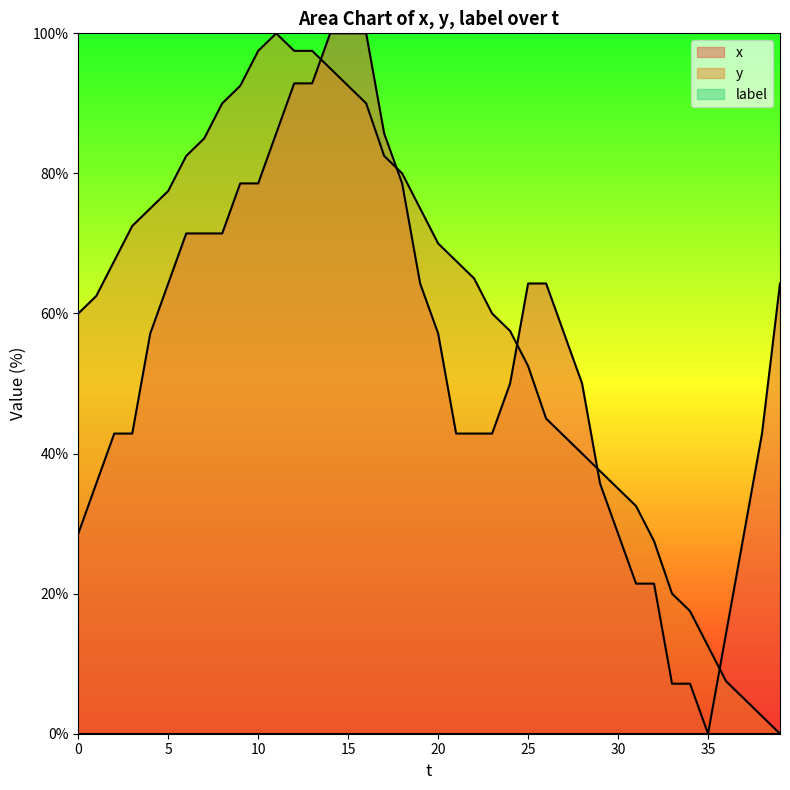

What is the value of the x point at the 2nd from the left?

35.7